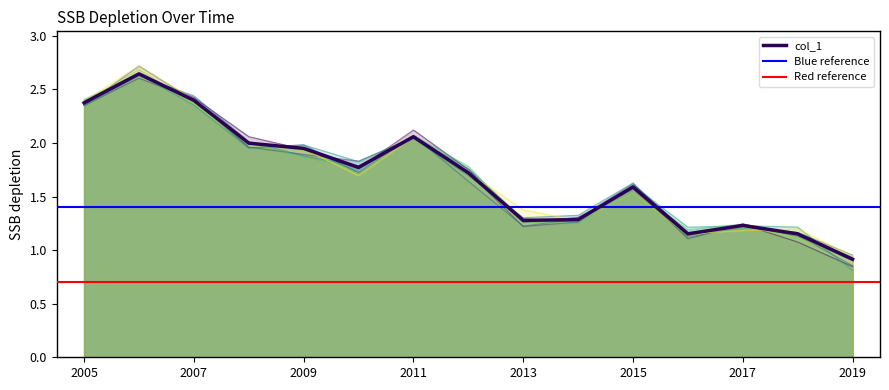

Between 2013-06-15 and 2010-06-15, which is larger?

2010-06-15